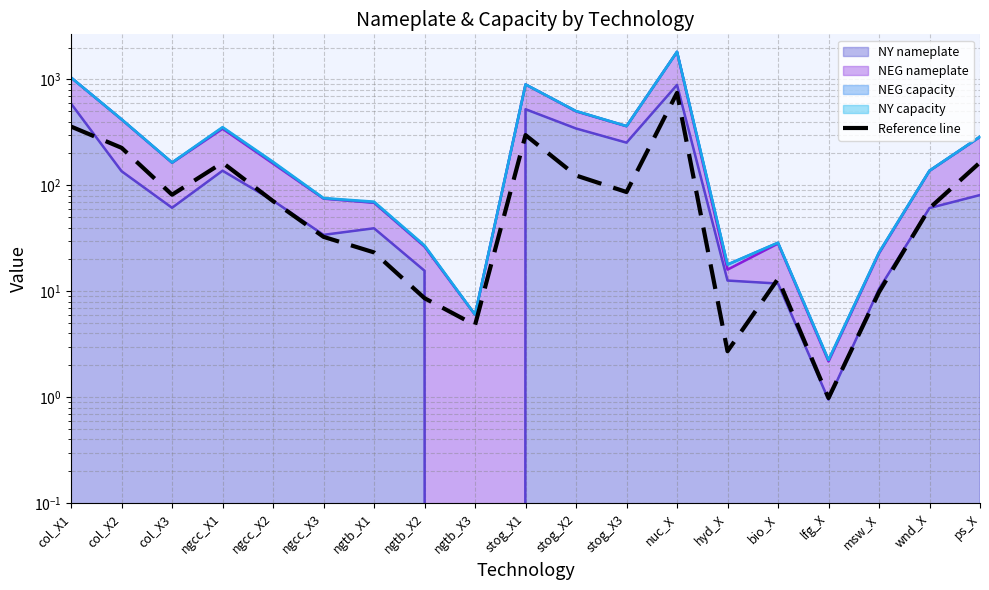

The chart shows a value of 71.0 at ngcc_X2. True or false?

True